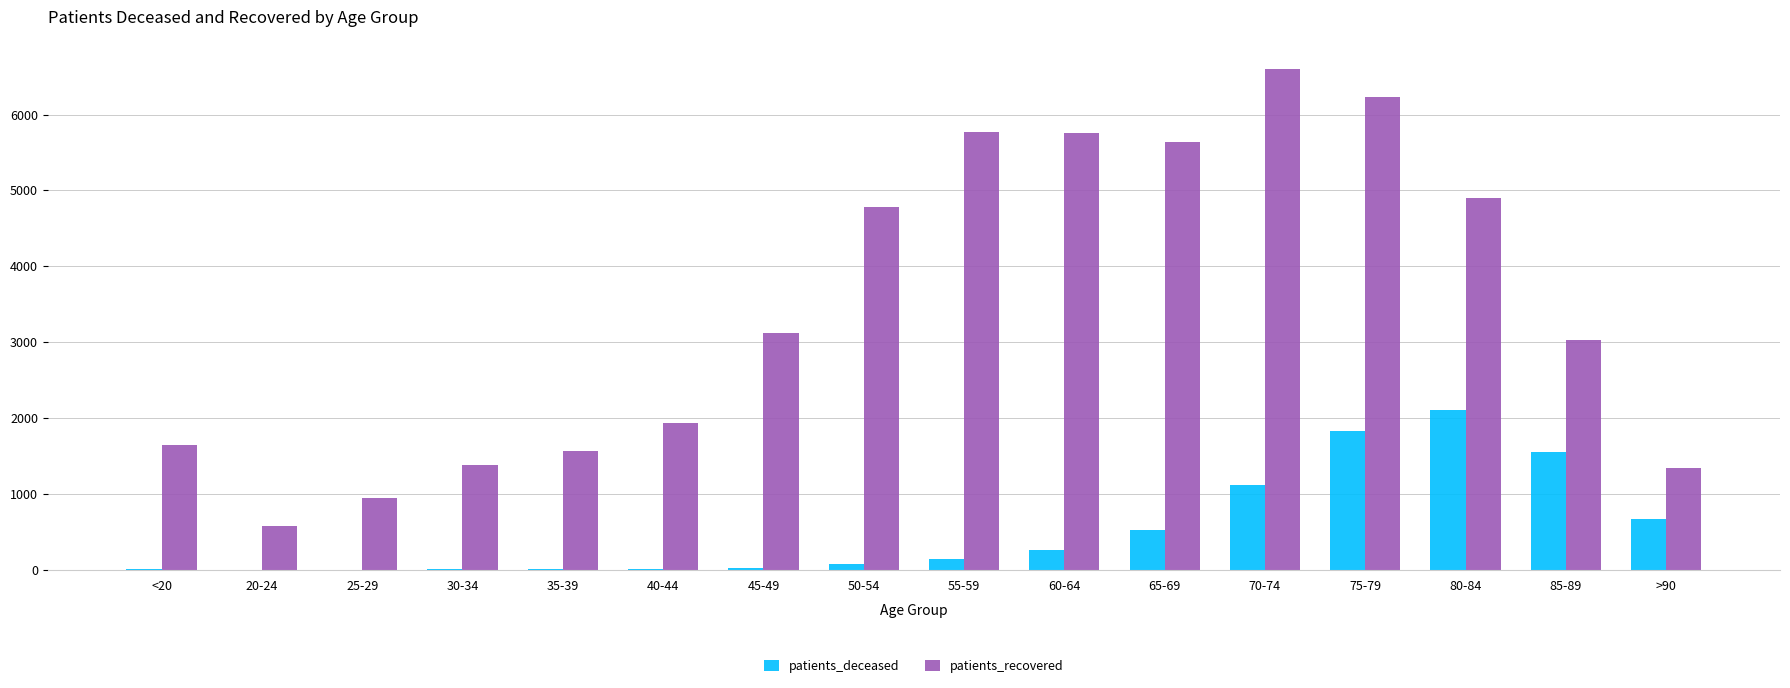

The value of patients_recovered at 55-59 is 5776. True or false?

True